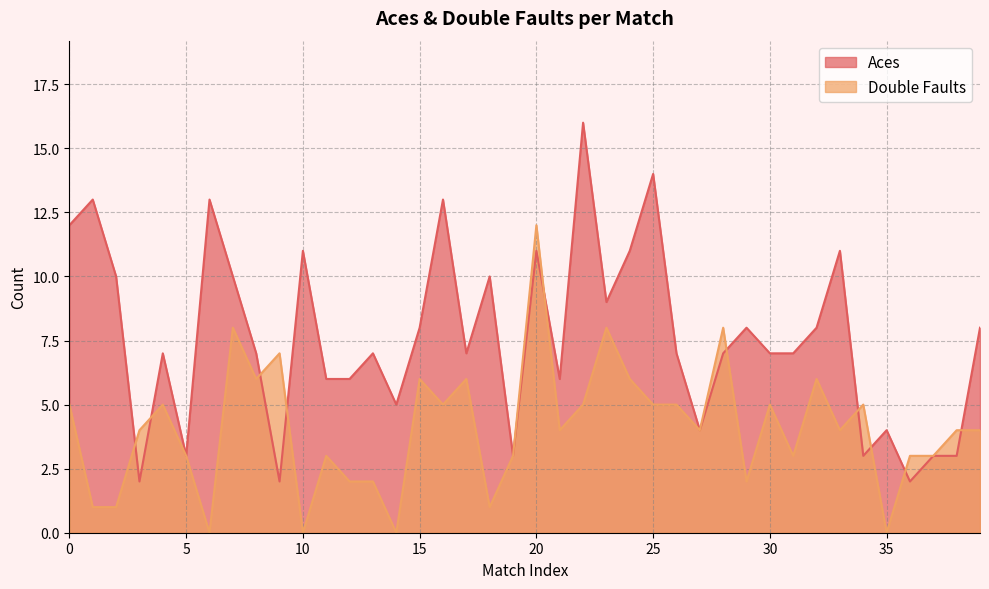

Does the chart have visible grid lines?

Yes